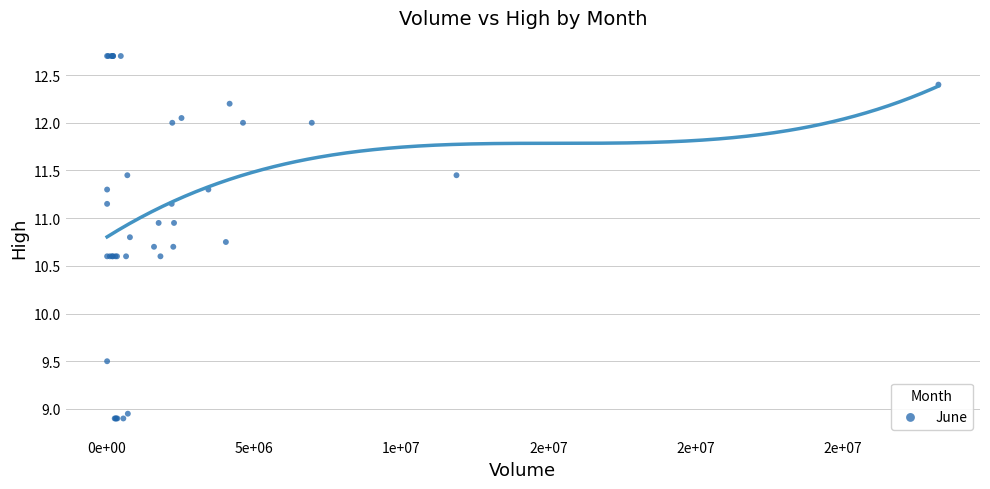

What Y value in the scatter plot is closest to 10?

9.5